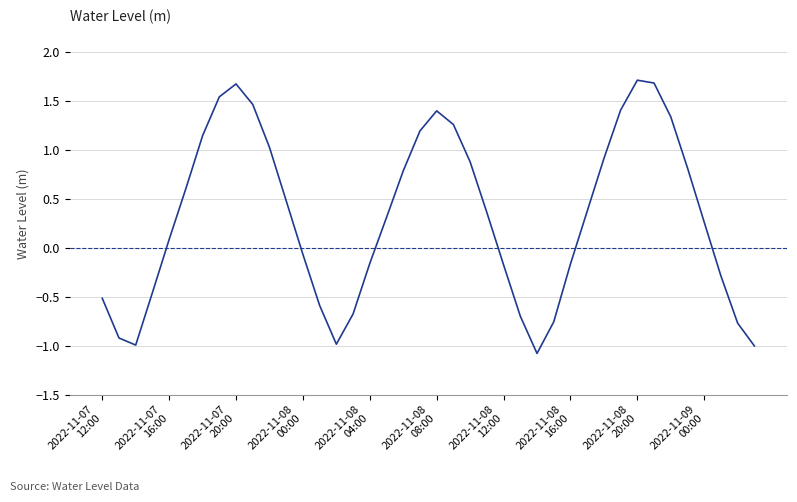

What is the difference between the maximum and minimum values?

2.8